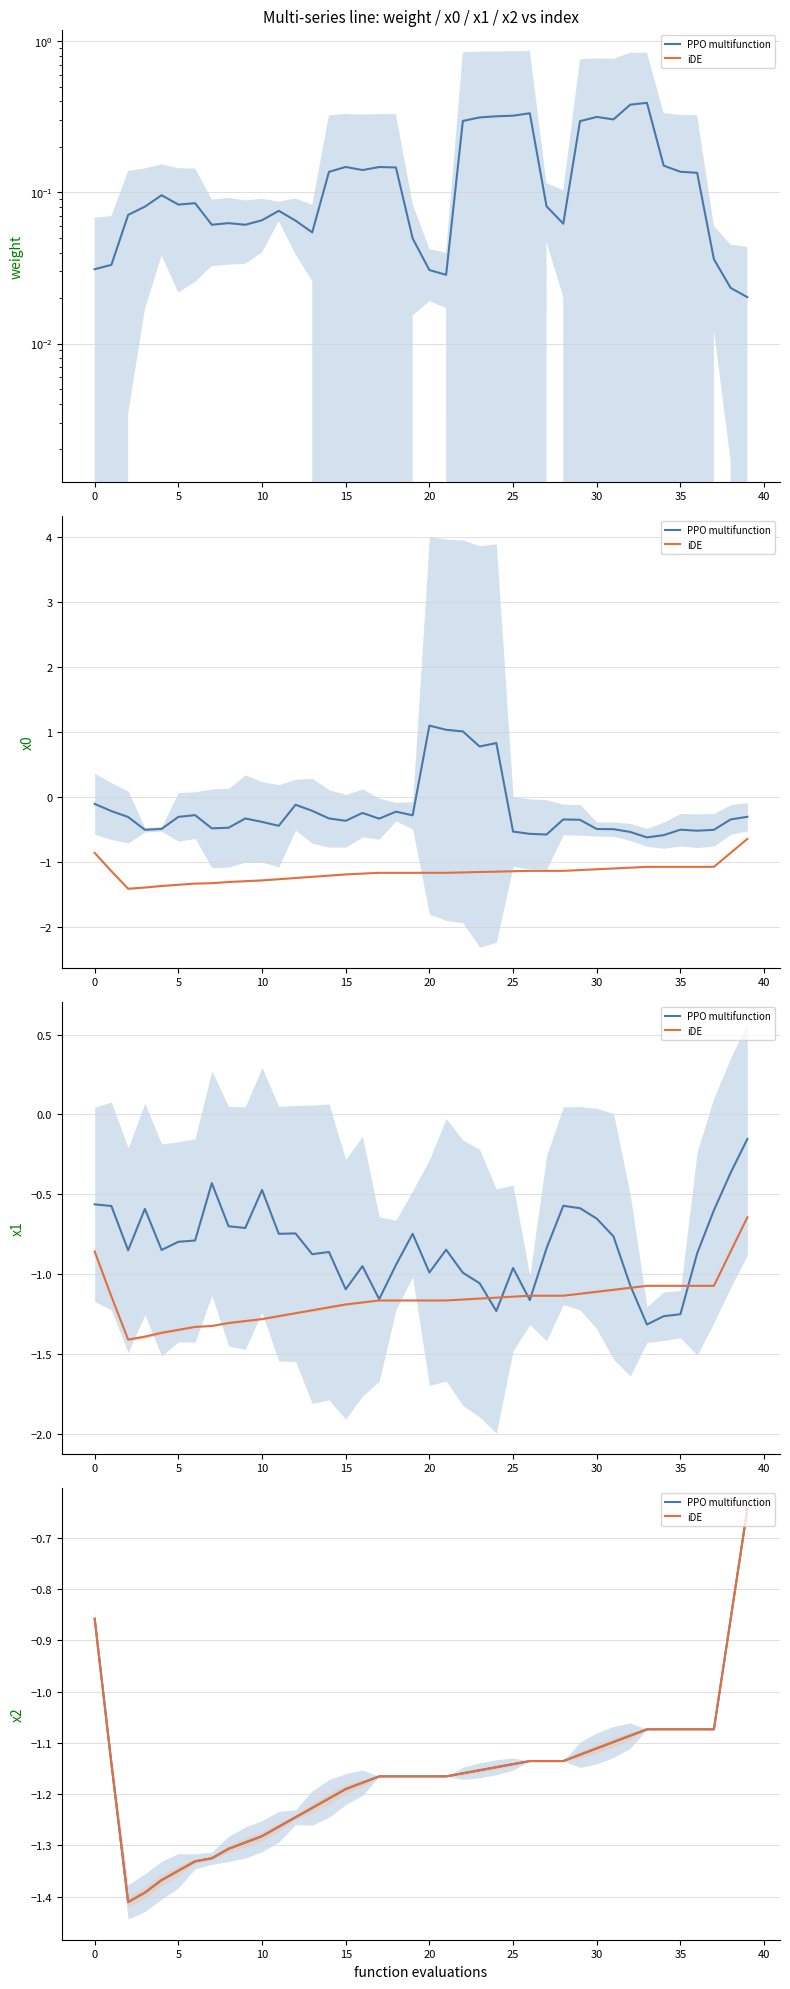

True or false: iDE has more than 0 points higher than both neighbors.

False